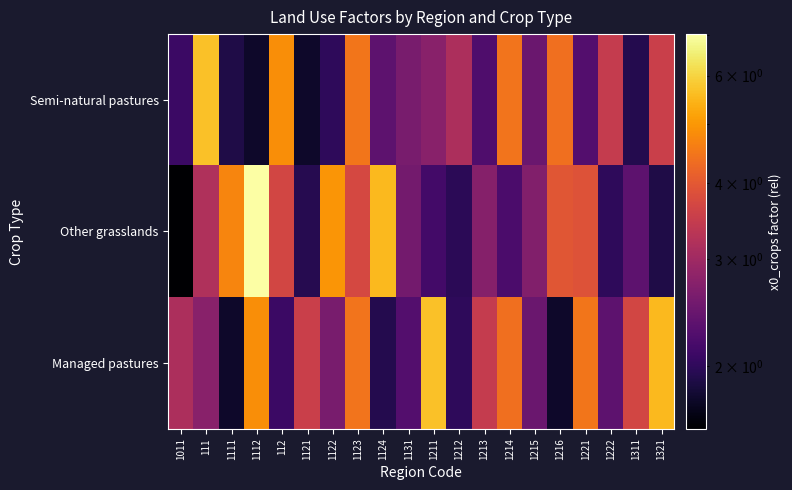

List the series in order of their peak value, highest first.

Other grasslands, Semi-natural pastures, Managed pastures